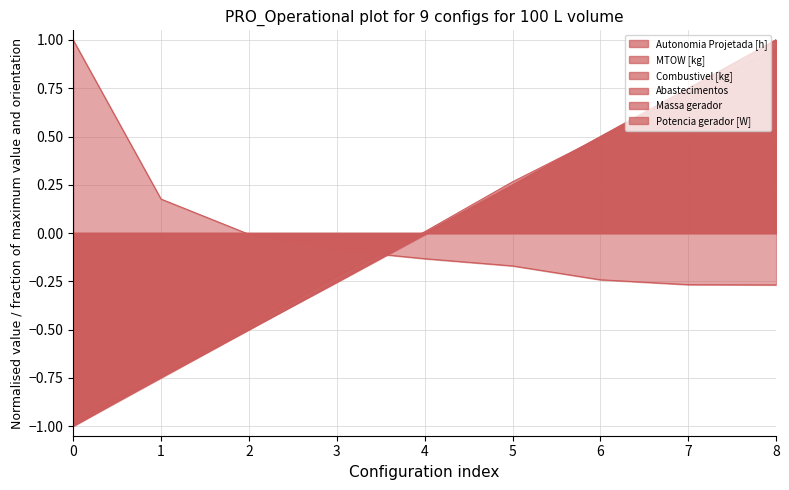

What is the difference between the maximum and minimum values in the Potencia gerador [W] series?

2.0